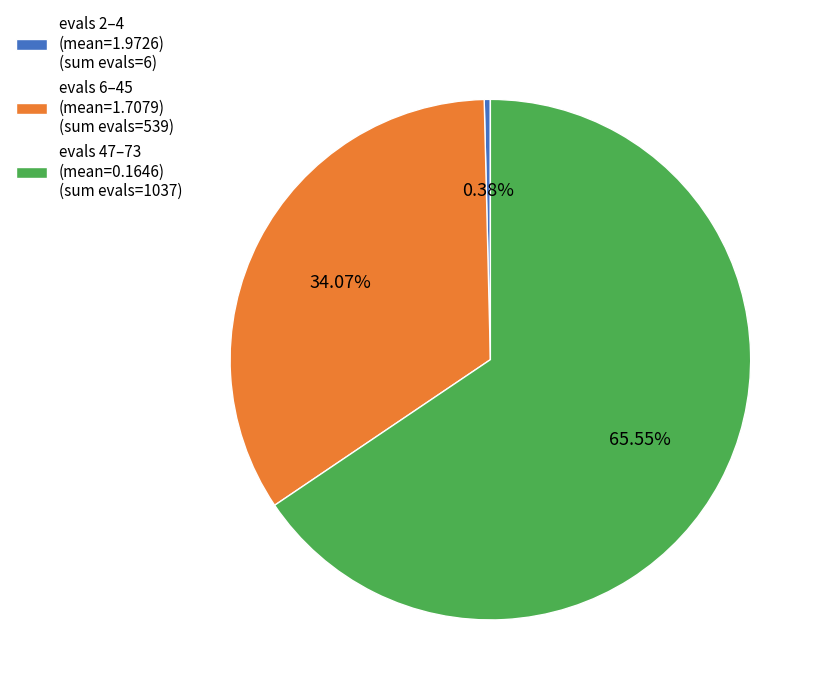

Which category accounts for the majority?

evals 47–73 (mean=0.1646) (sum evals=1037)